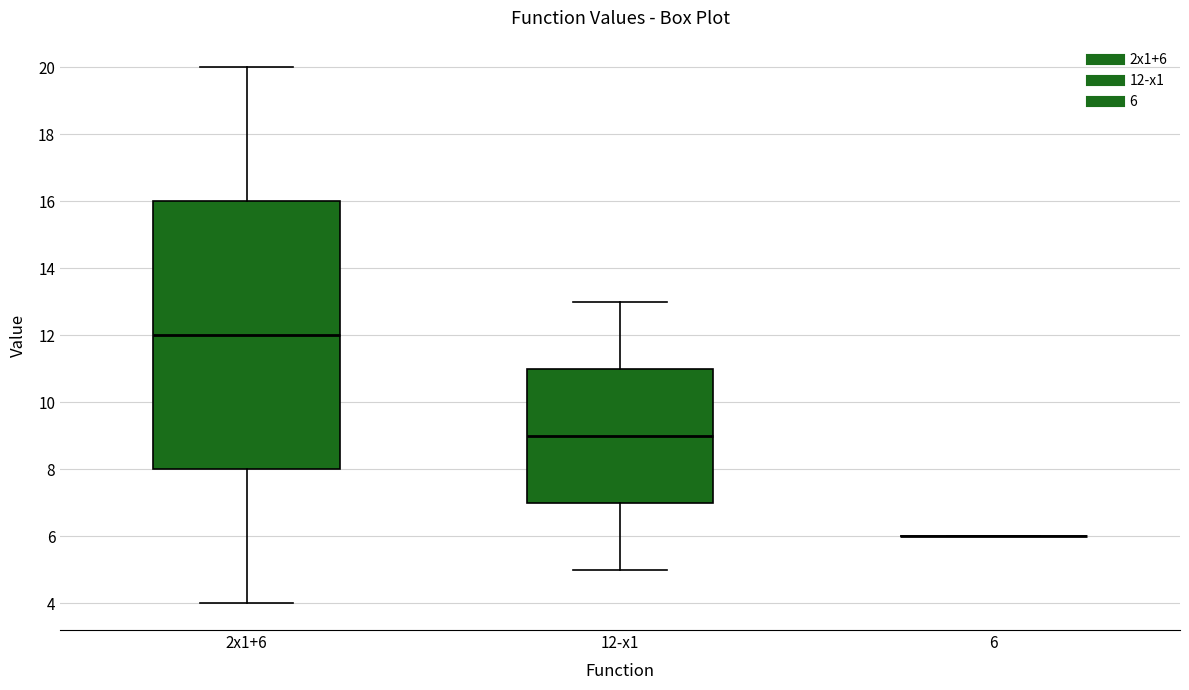

Reading left to right, transcribe this box plot: for each box, give where its median line is, the range the box spans, and where its two whiskers end, as read against the y-axis. The values are not printed on the chart, so give them approximately, as read against the axis.

2x1+6: median 12, box 8 to 16, whiskers 4 to 20
12-x1: median 9, box 7 to 11, whiskers 5 to 13
6: box collapsed to a line at 6, whiskers 6 to 6